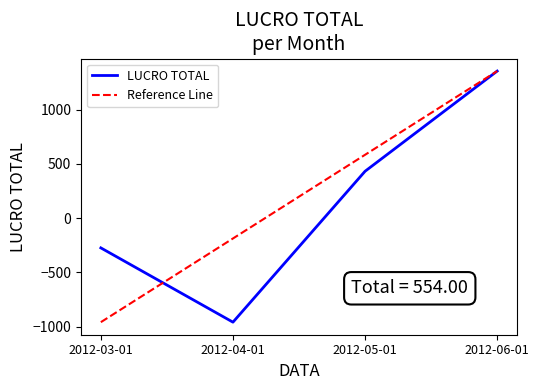

What is the greatest value displayed?

1354.3